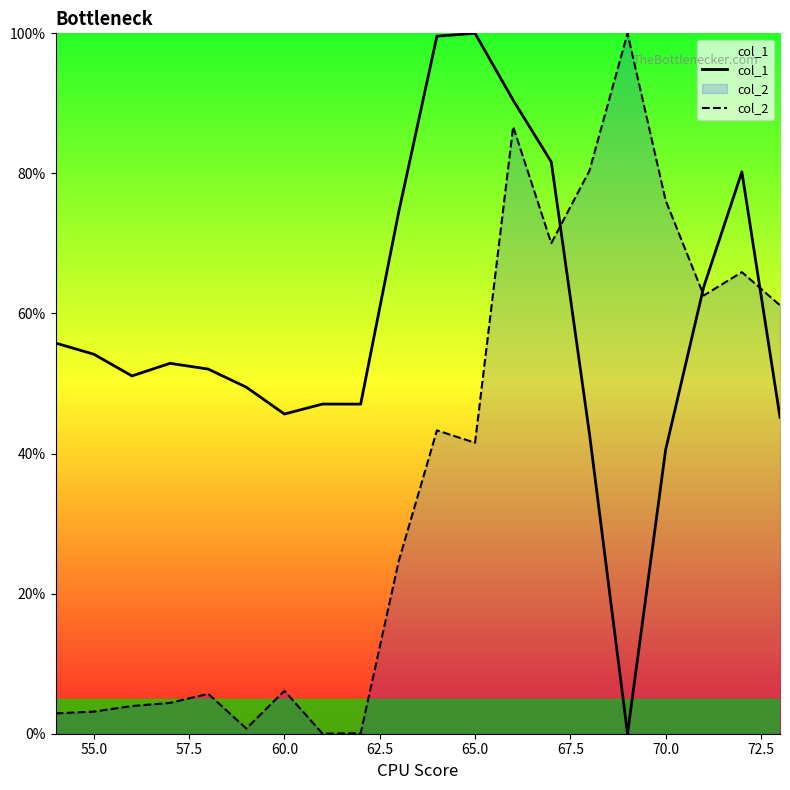

What is the maximum value for col_2?

100.0